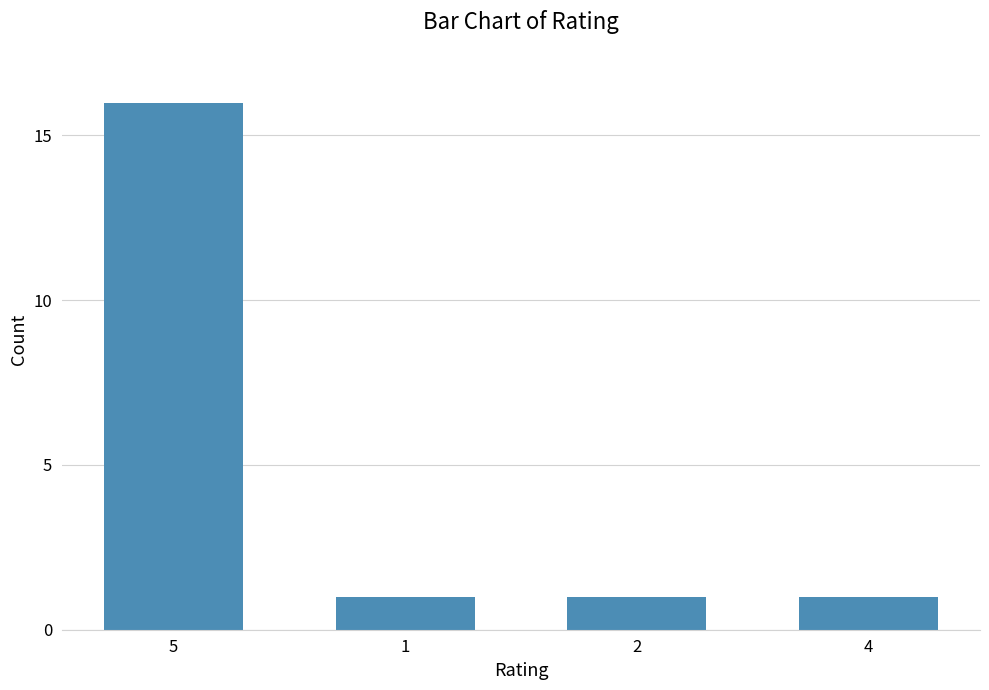

Which has a higher value, 2 or 5?

5